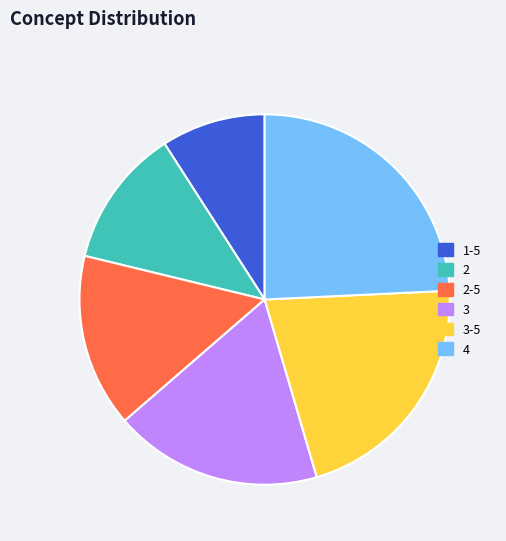

Does any single category account for the majority?

No